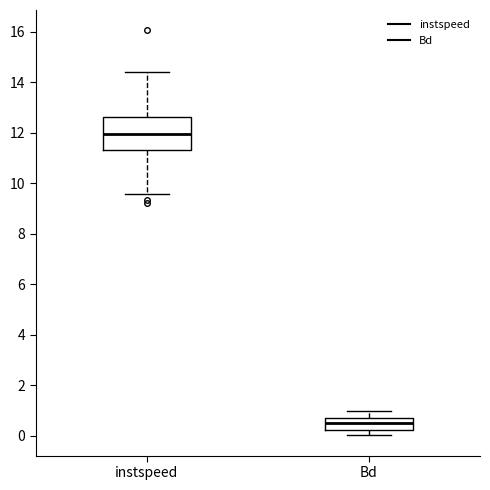

Which box has the lowest median line?

Bd